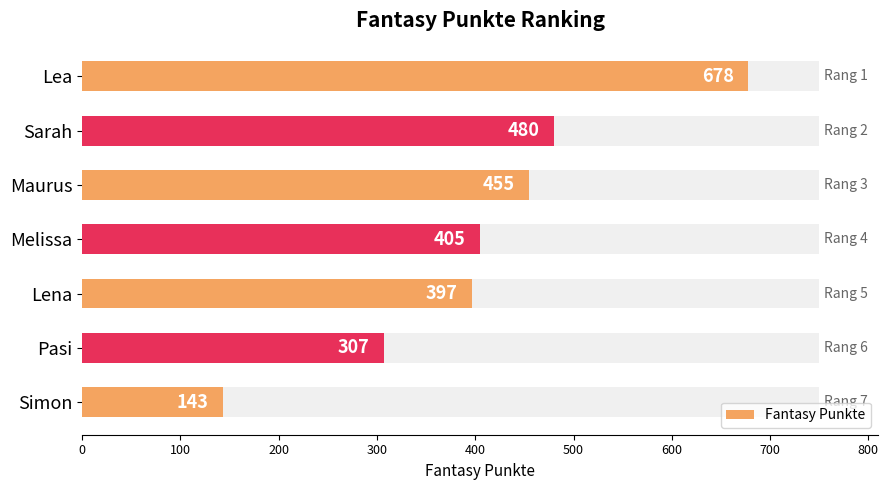

How many data points are less than 405?

3